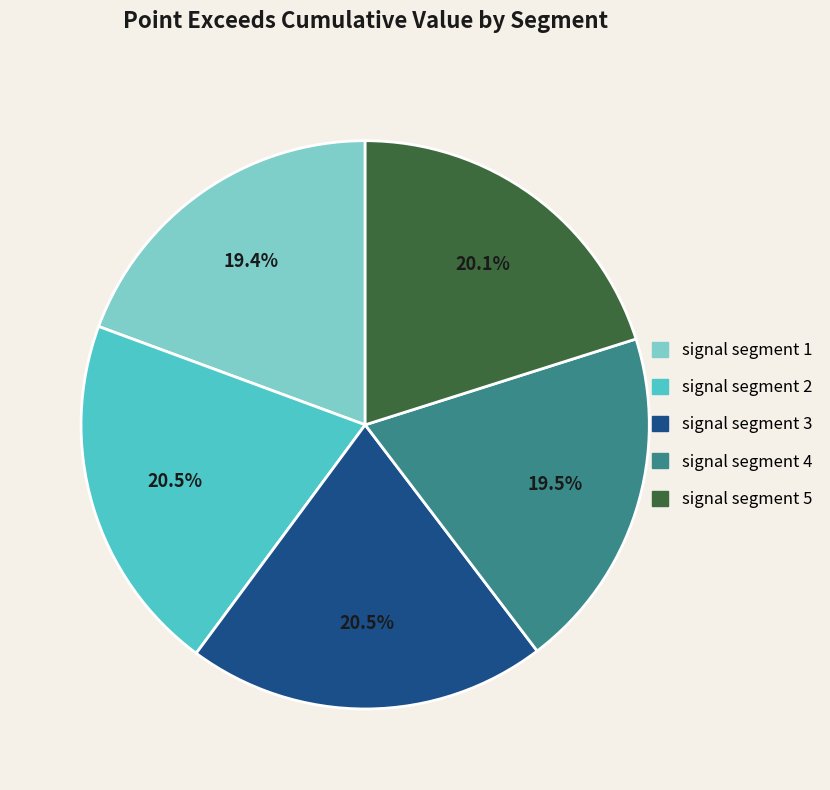

Between signal segment 5 and signal segment 4, which is larger?

signal segment 5